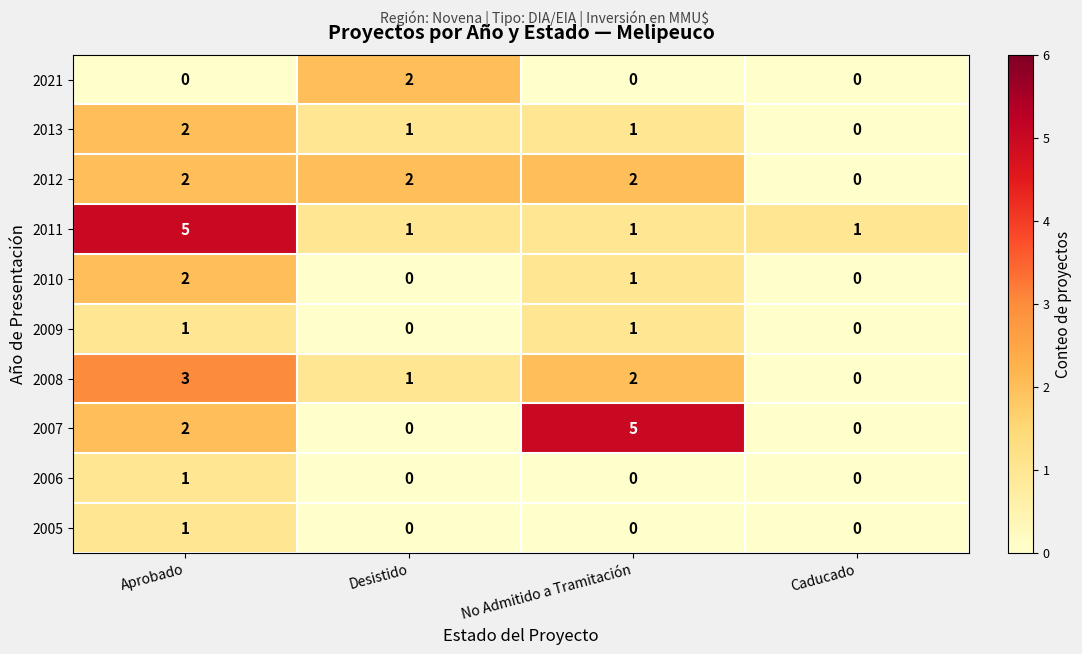

Count the number of categories in the chart.

4